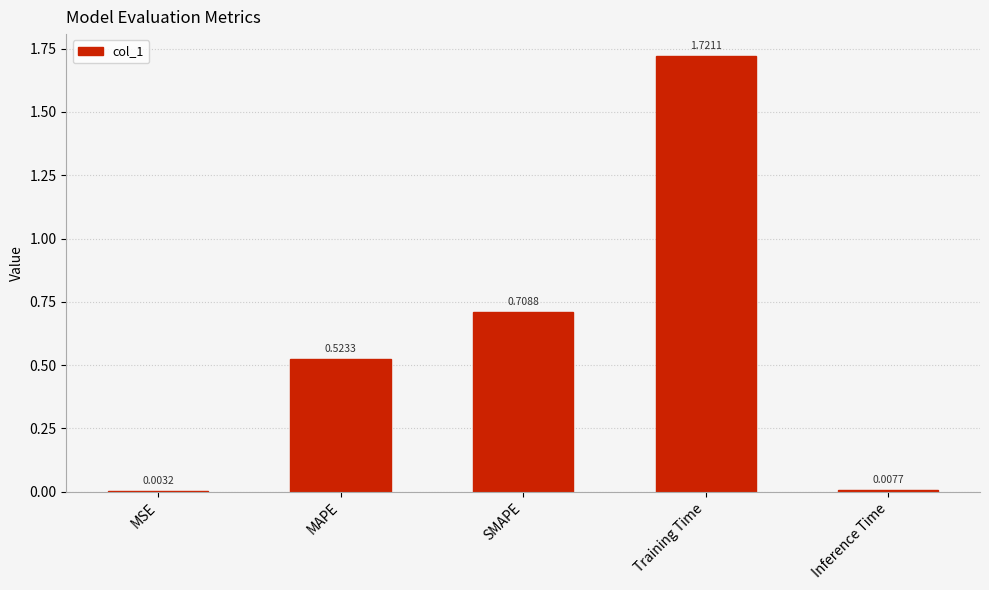

Which category has the highest value across all series?

Training Time